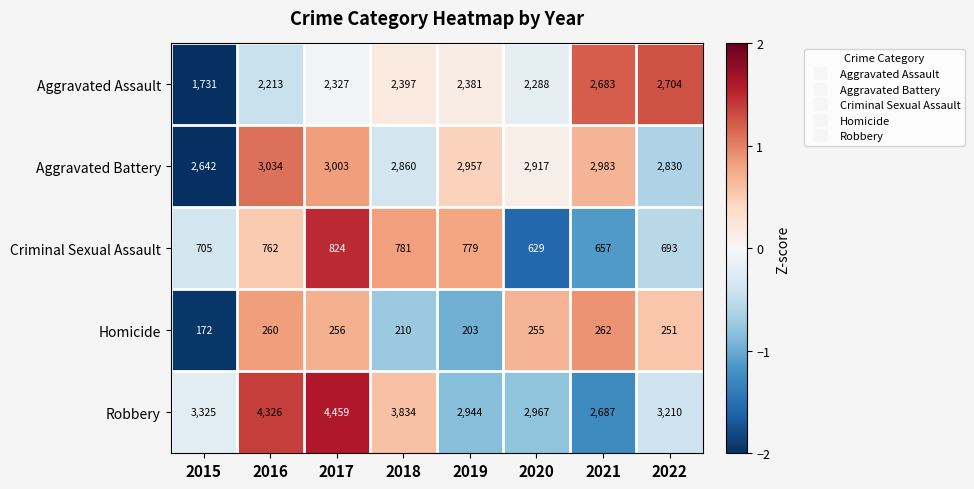

Which series has the largest range (max minus min)?

Robbery